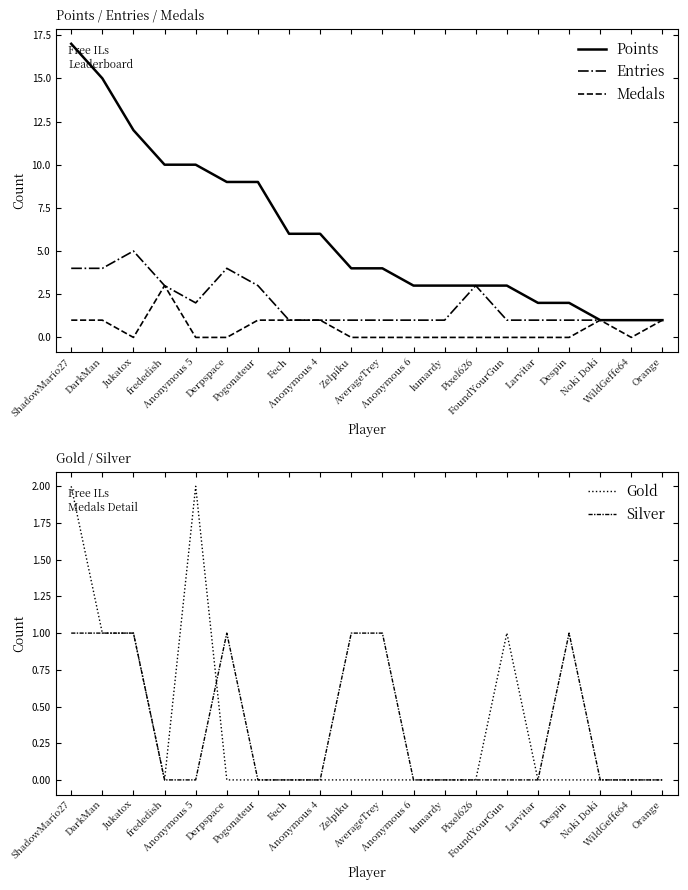

At which label does Points reach its minimum?

Noki Doki